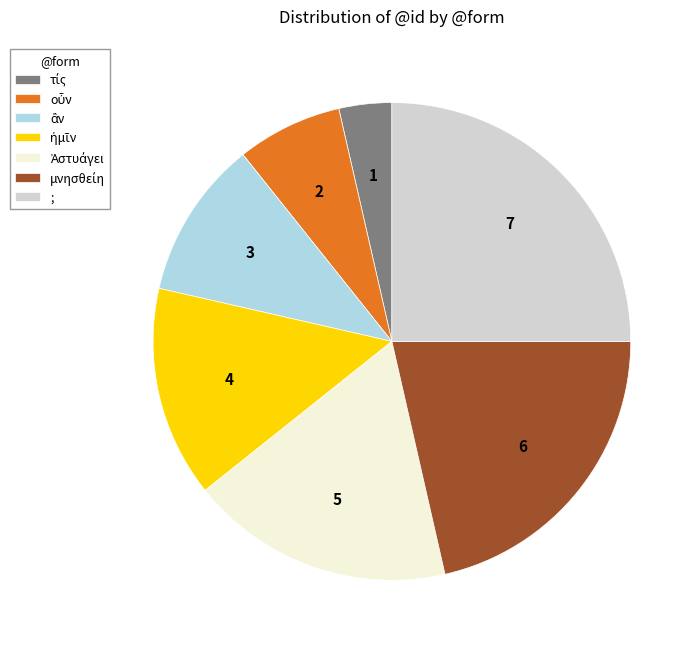

Is there any slice that represents more than half of the pie?

No